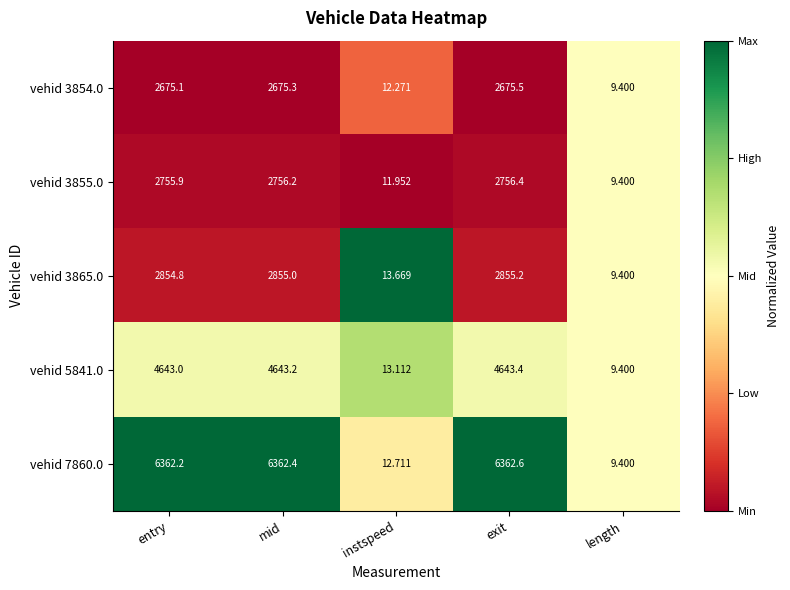

List the labels in order of vehid 7860.0 value, smallest first.

length, instspeed, entry, mid, exit